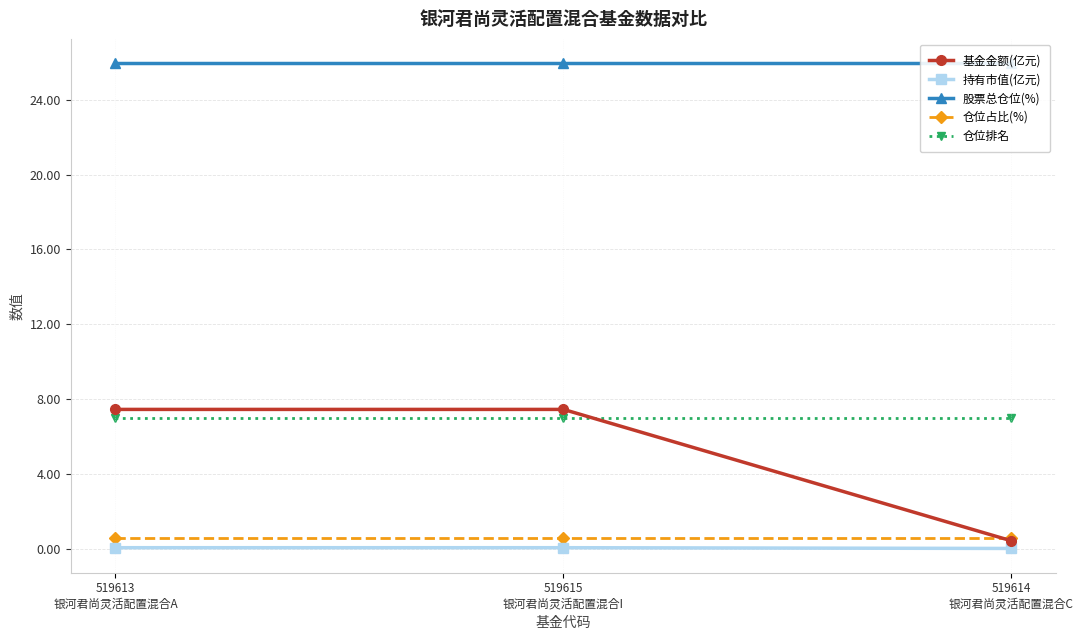

What is the lowest value of the 仓位排名 series?

7.0